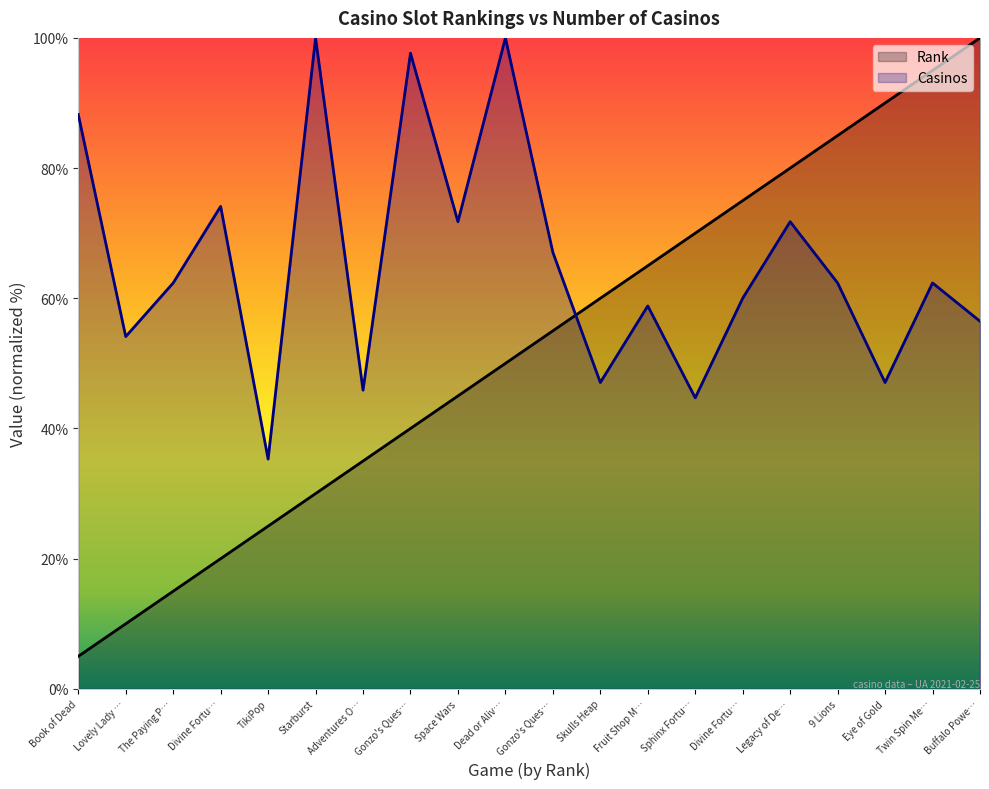

The value of Casinos at Gonzo's Ques… is 97.6. True or false?

True